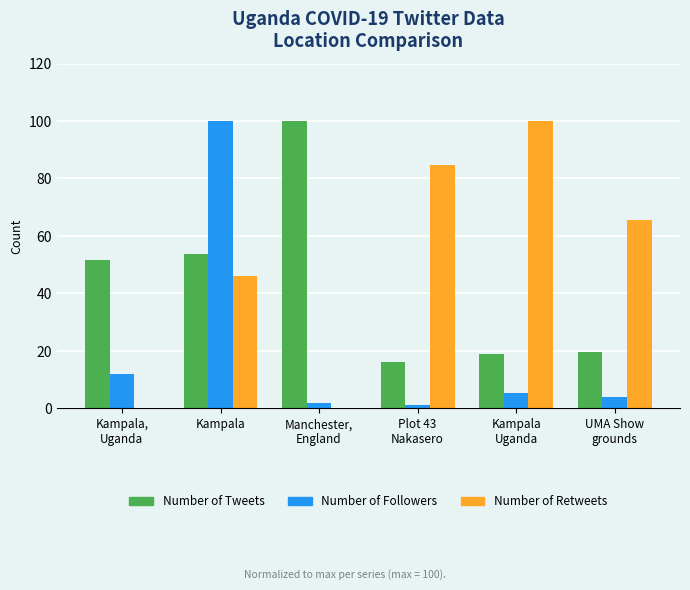

What are all the series names shown in the legend?

Number of Tweets, Number of Followers, Number of Retweets